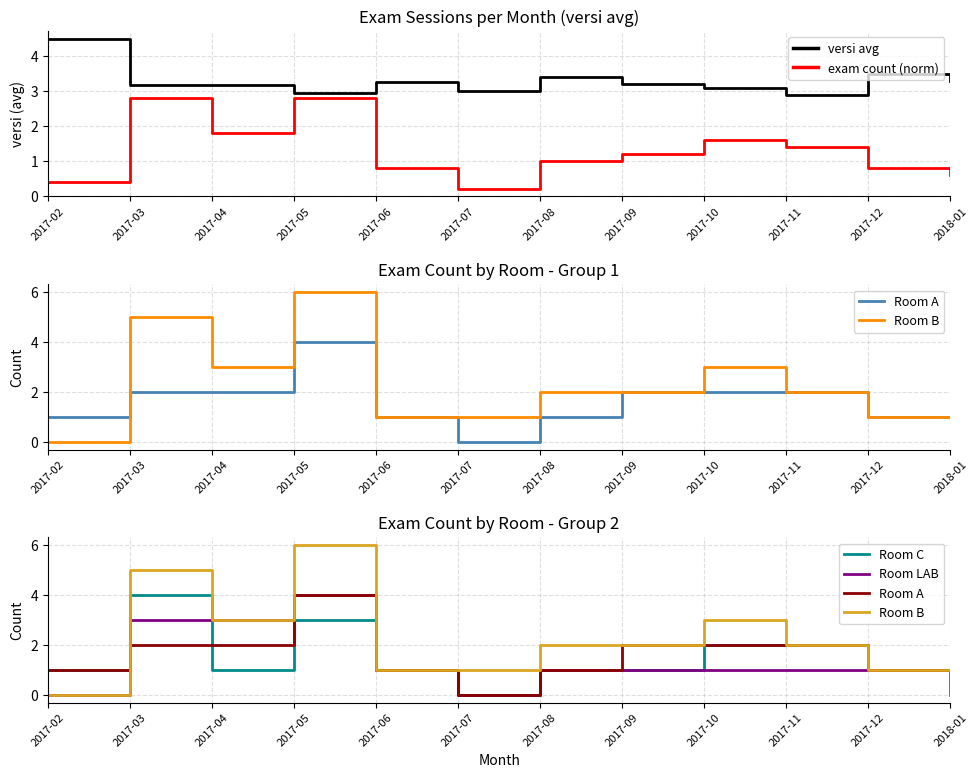

Count the number of categories in the chart.

12